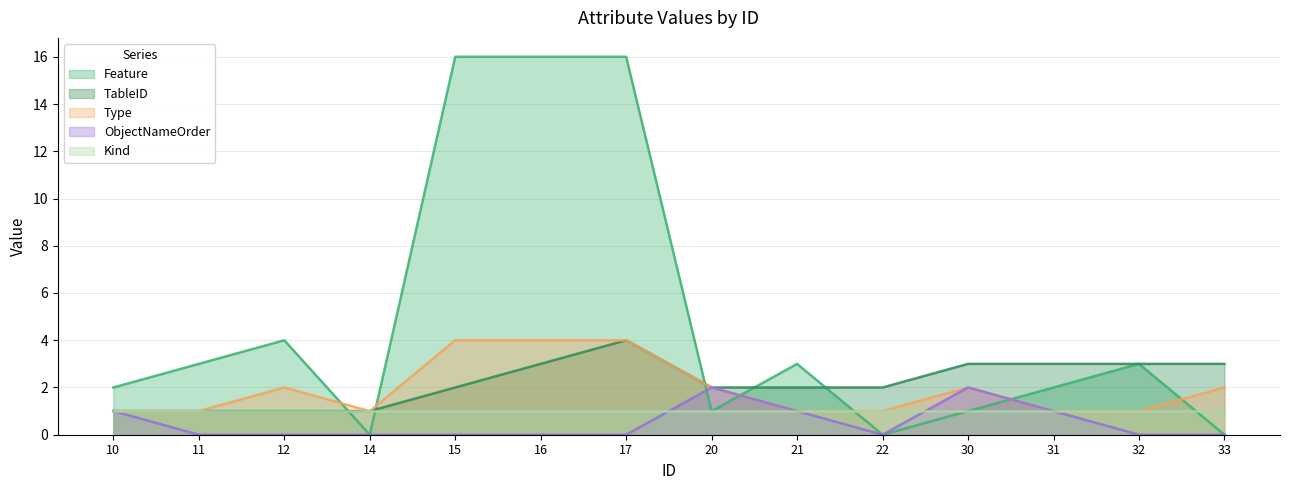

What is the difference between the maximum and minimum values in the TableID series?

3